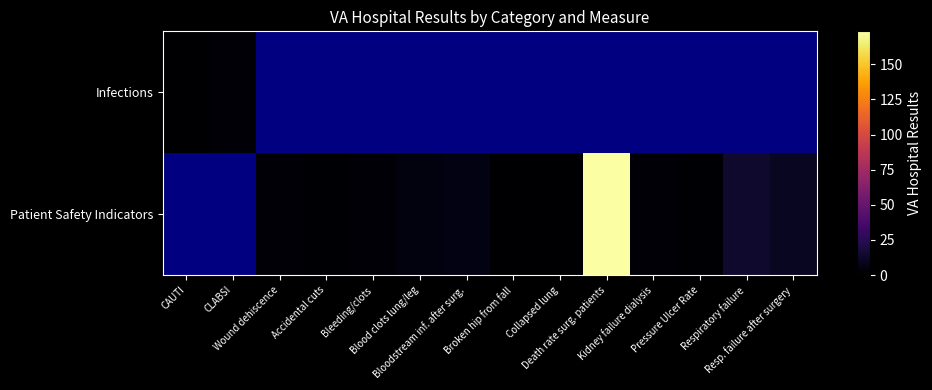

At how many categories does at least one series exceed 167?

1